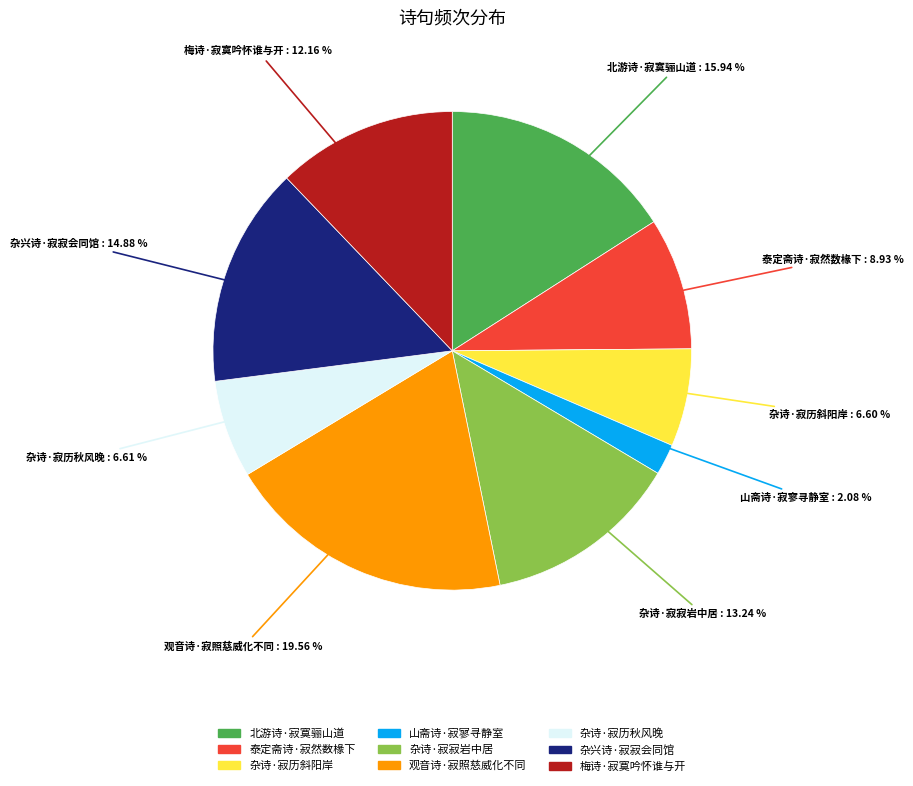

To the nearest percent, what is the average slice percentage?

11%